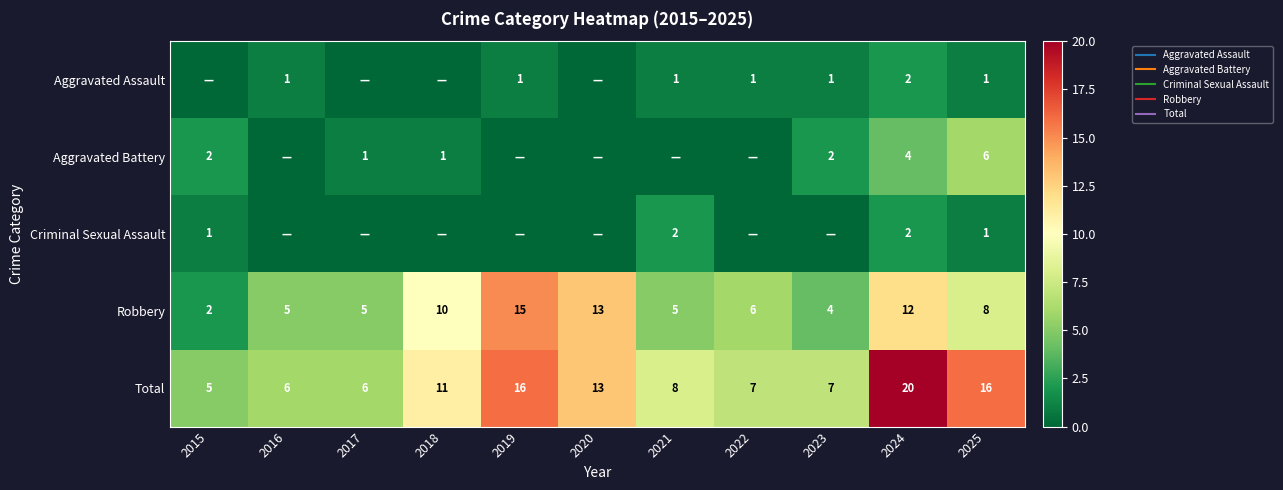

How many series are shown in this chart?

5